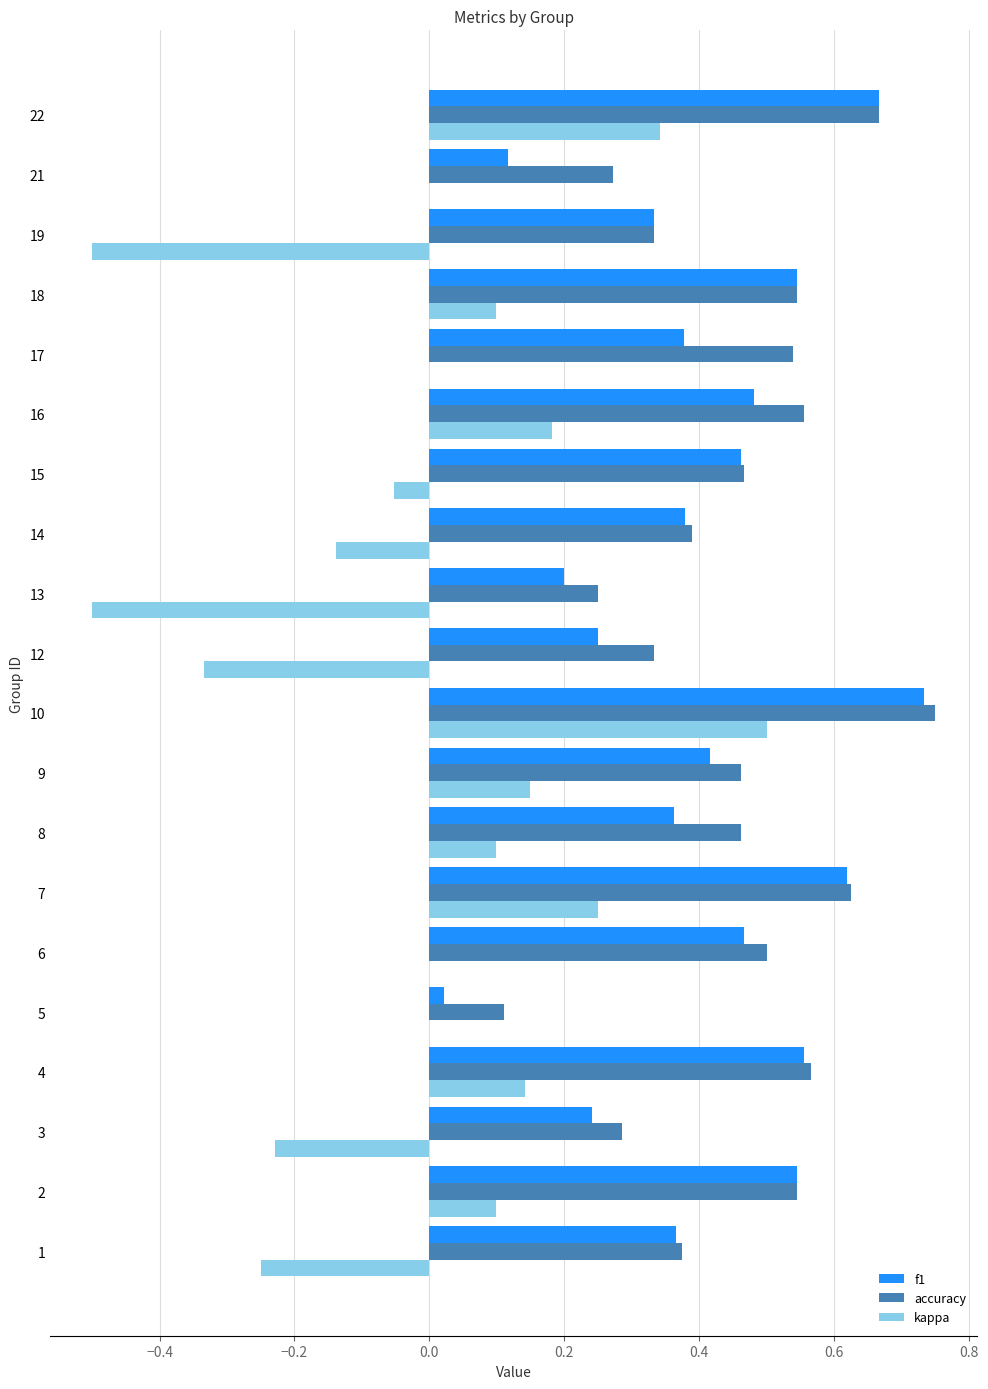

What is the sum of all accuracy values?

9.0